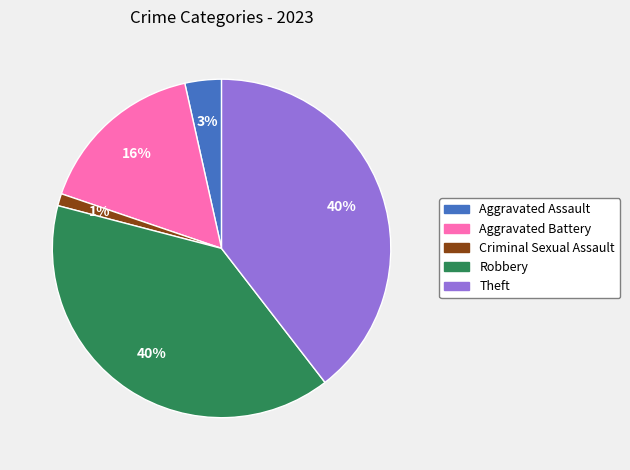

Is Aggravated Battery the majority of the pie?

No